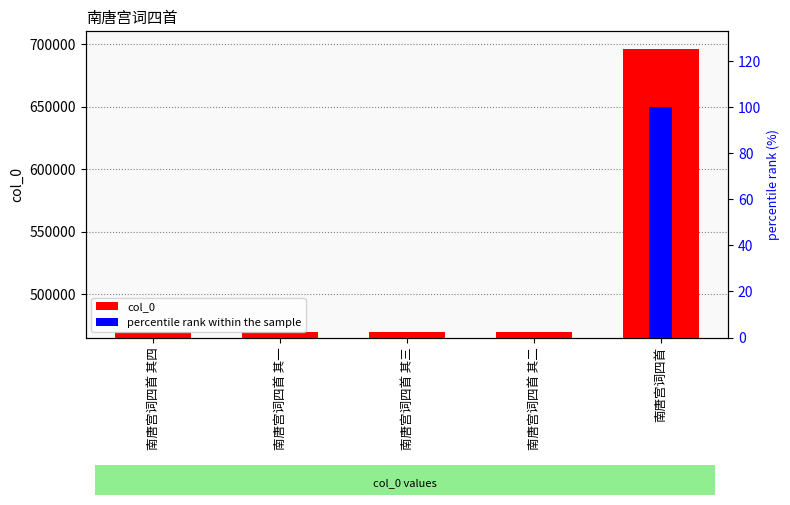

Reading right to left, list all the values displayed in this chart.

col_0: 696272.0	470190.0	470191.0	470189.0	470192.0
percentile rank within the sample: 100.0	0.0	0.0	0.0	0.0